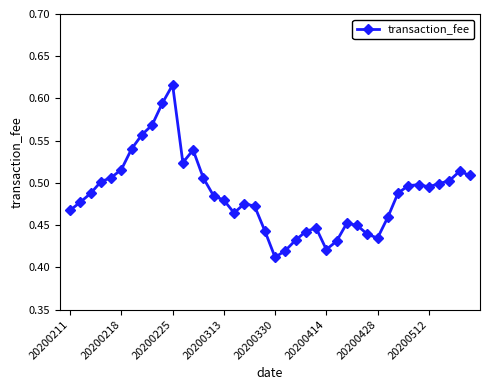

Count the number of categories in the chart.

40